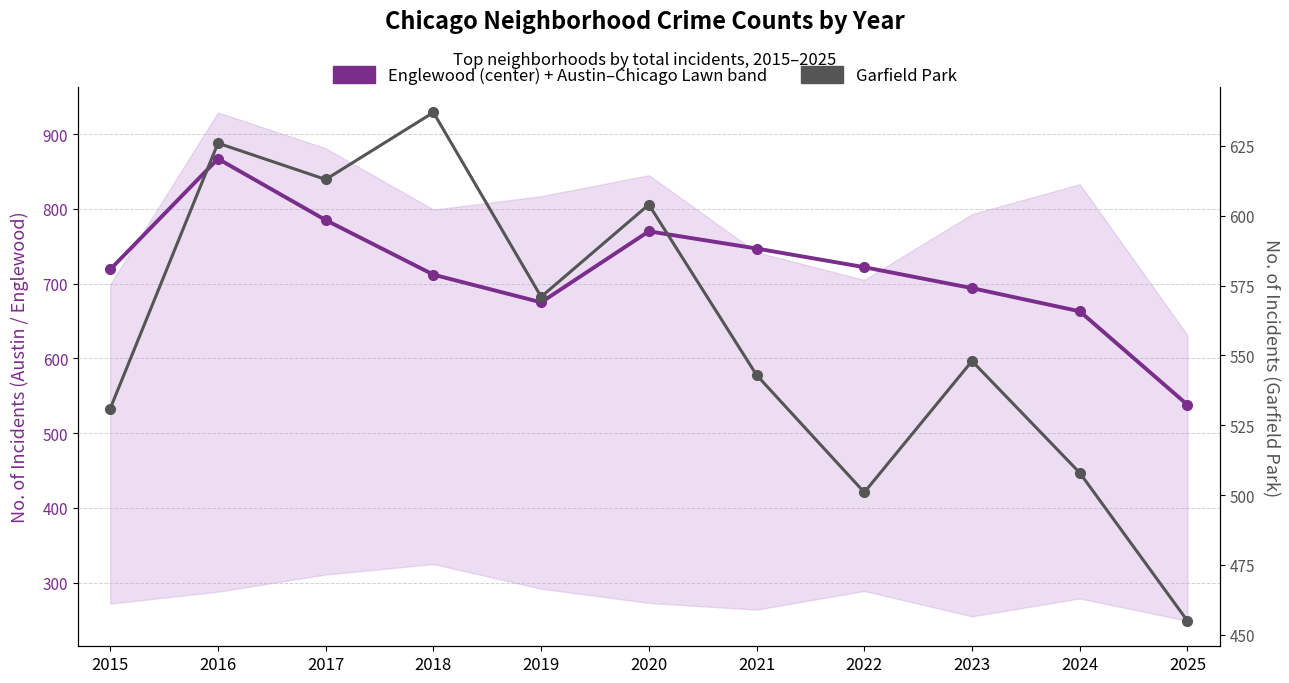

Reading left to right, extract all data points from this chart.

Englewood: 719	867	785	712	675	770	747	722	694	663	538
Garfield Park: 531	626	613	637	571	604	543	501	548	508	455